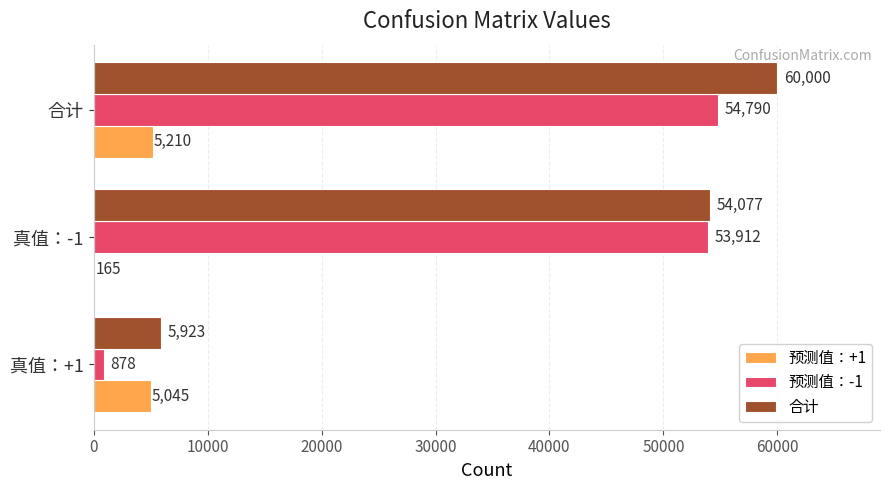

At which label is 预测值：-1 closest to 27834?

真值：-1